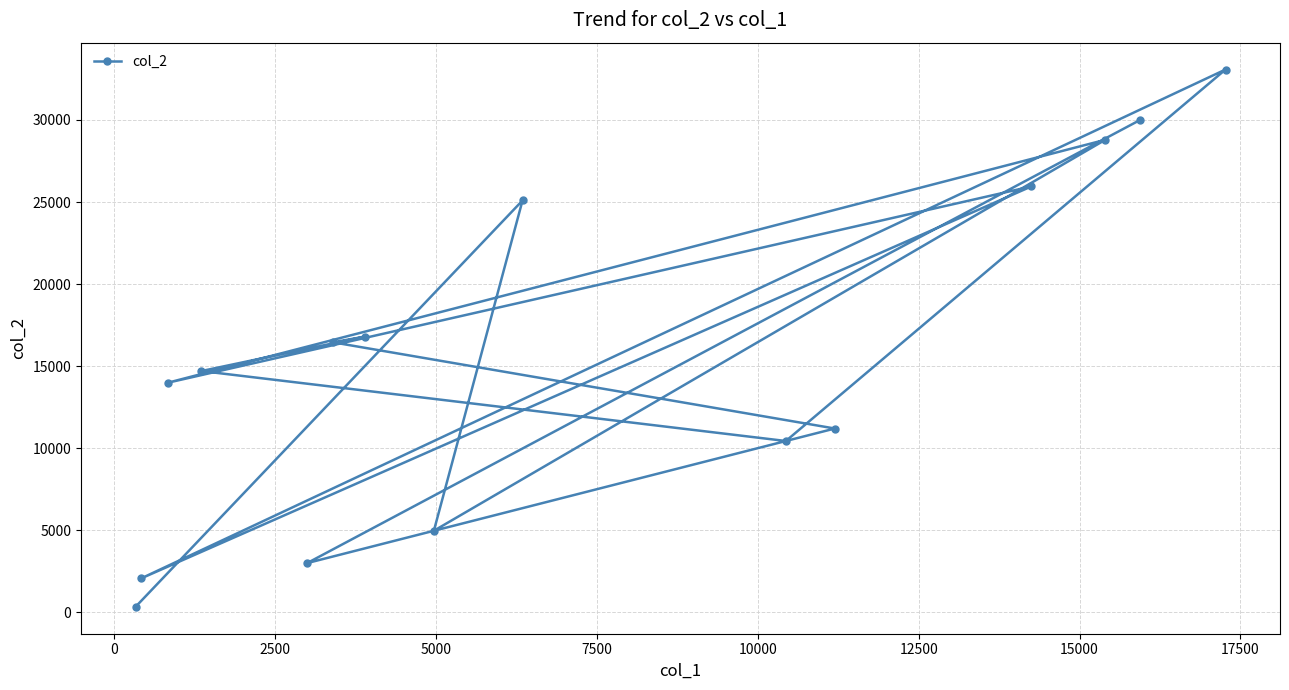

What is the maximum value shown in the chart?

33075